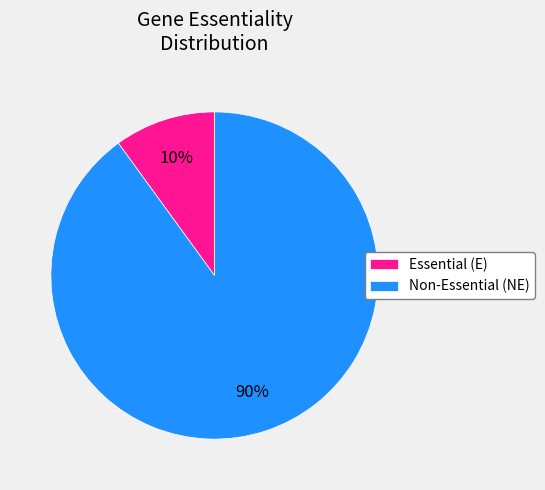

To the nearest percent, what is the average slice percentage?

50%